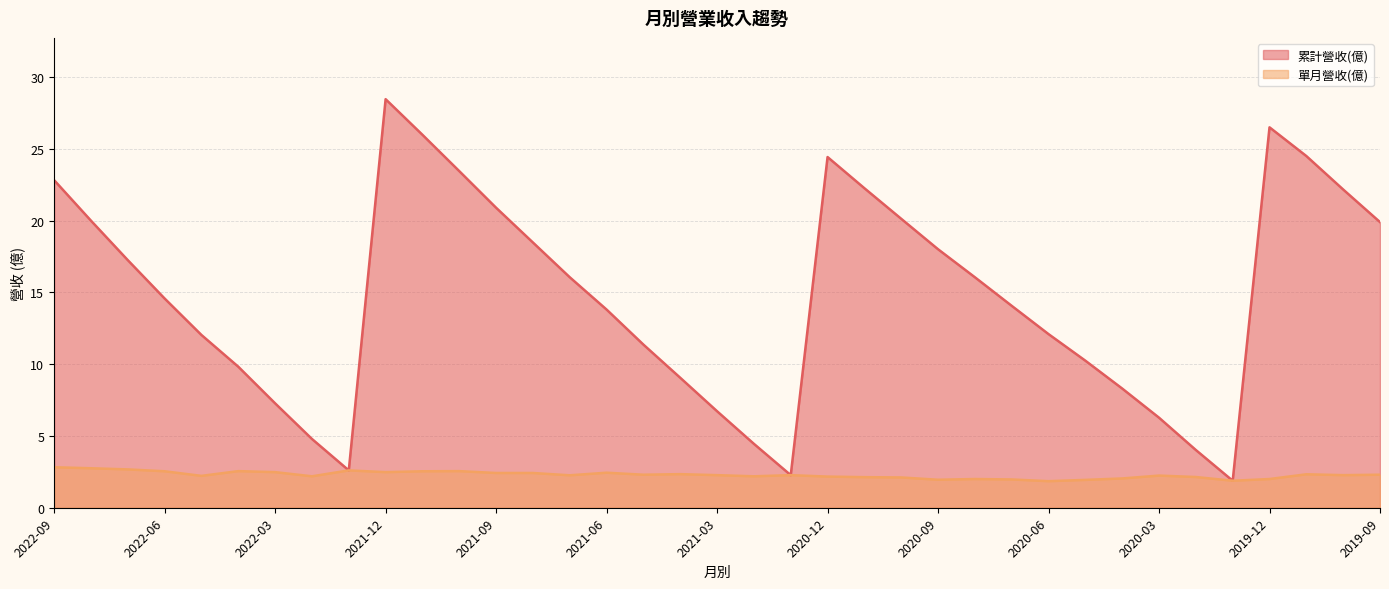

Rank the series by their maximum value, from highest to lowest.

累計營收(億), 單月營收(億)